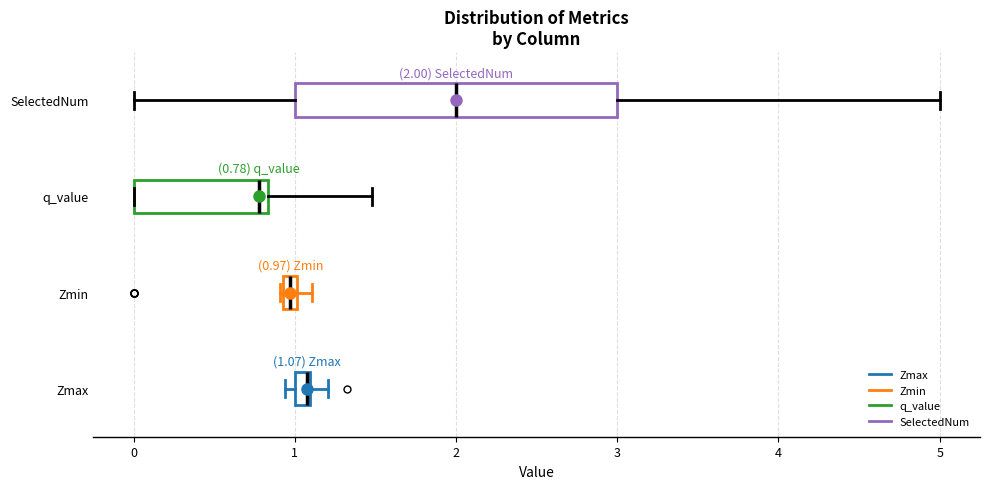

Which box has the furthest to the left median line?

q_value